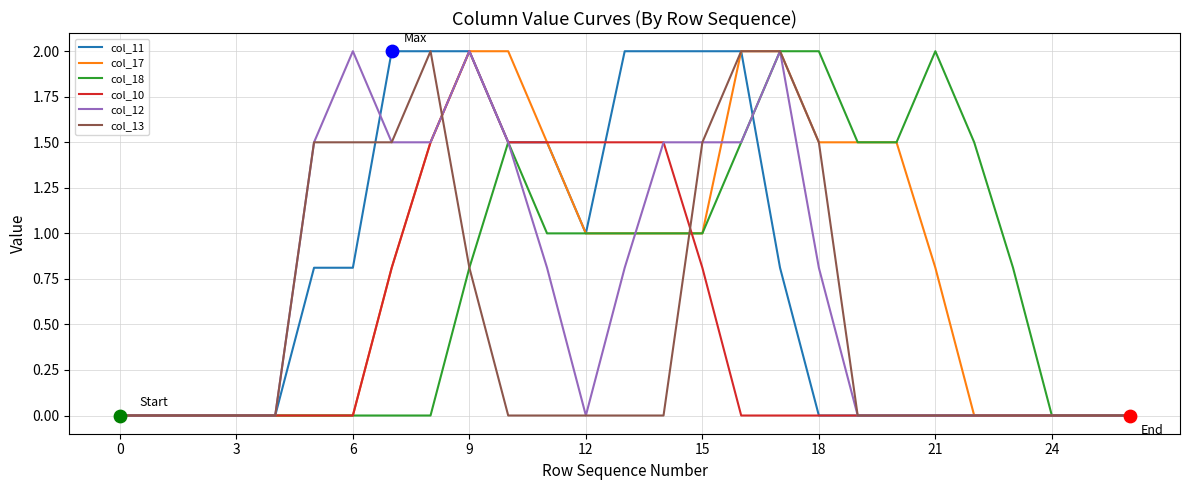

What is the greatest value displayed?

2.0